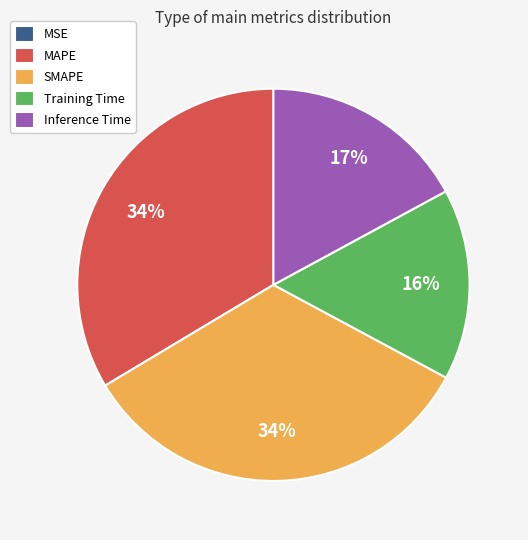

Is it true that Training Time is 24% of the pie?

False